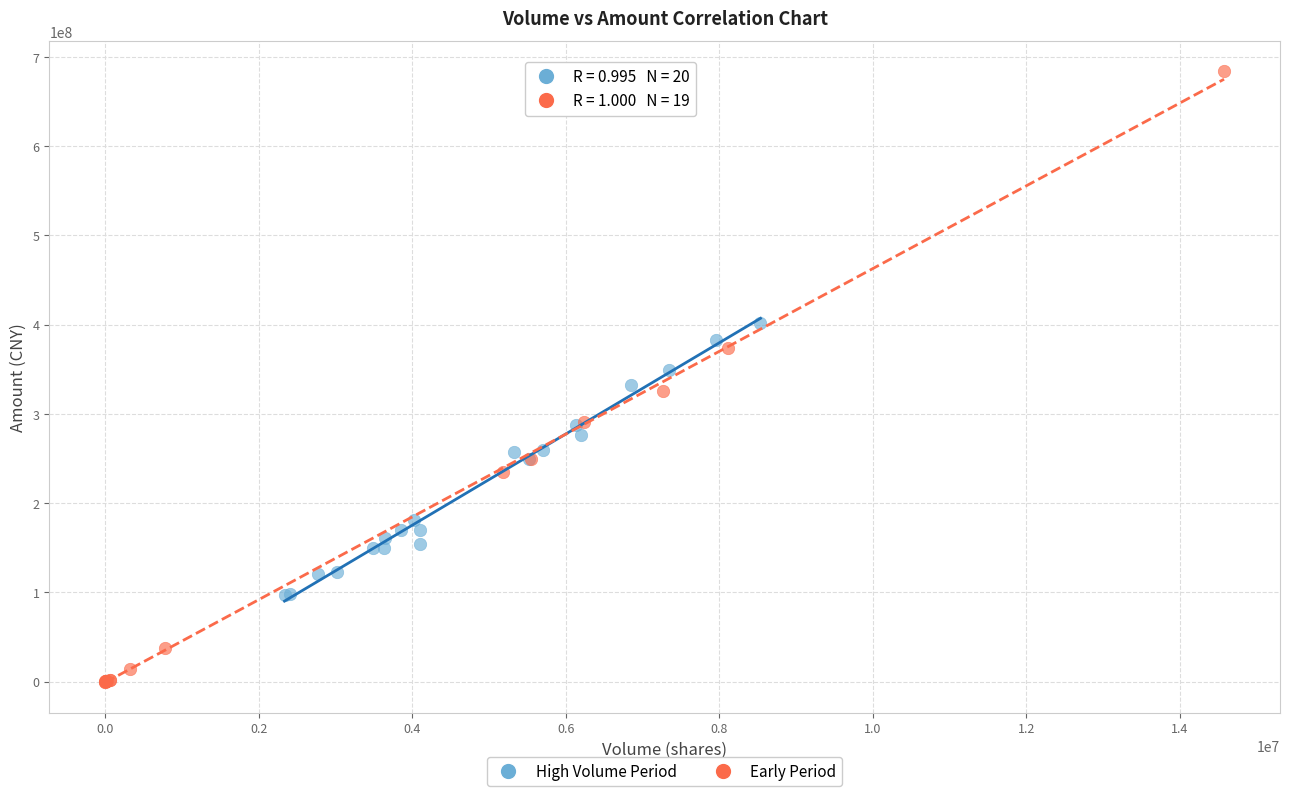

Which series reaches the minimum Y coordinate?

Early Period